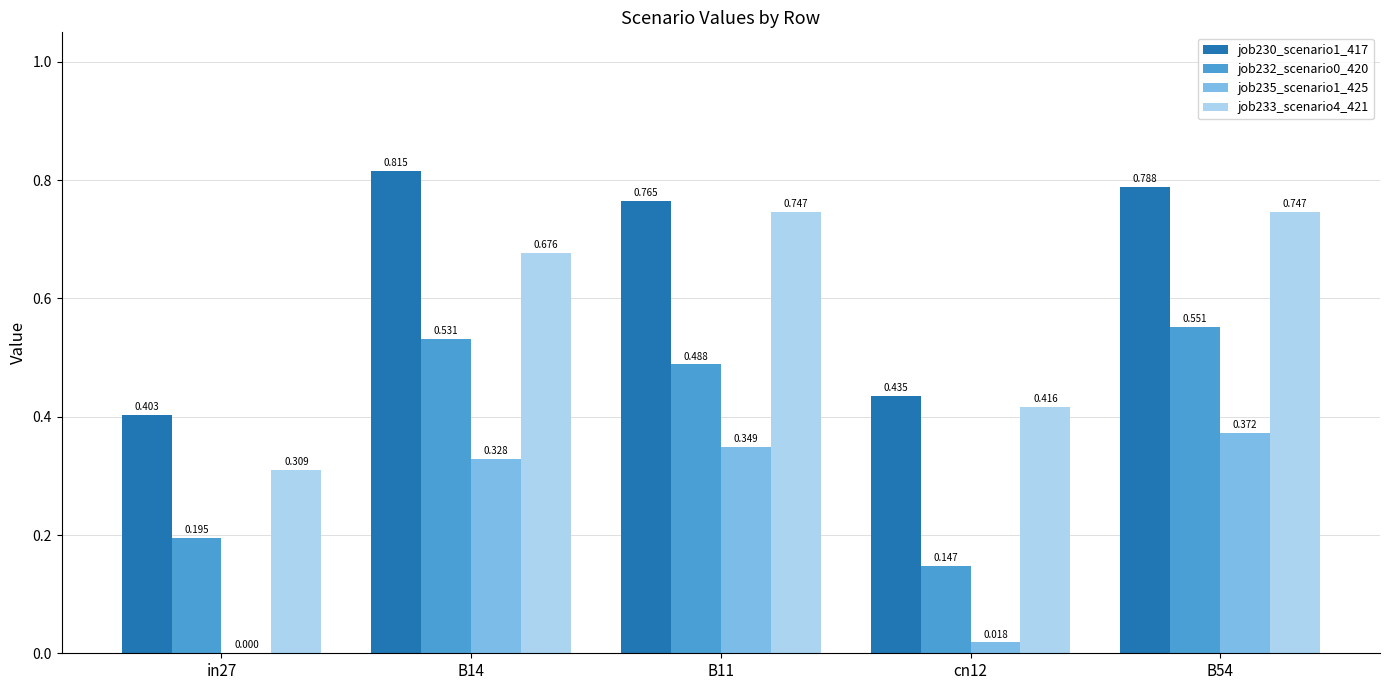

Is the value of job233_scenario4_421 at cn12 greater than the value of job235_scenario1_425 at B14?

Yes